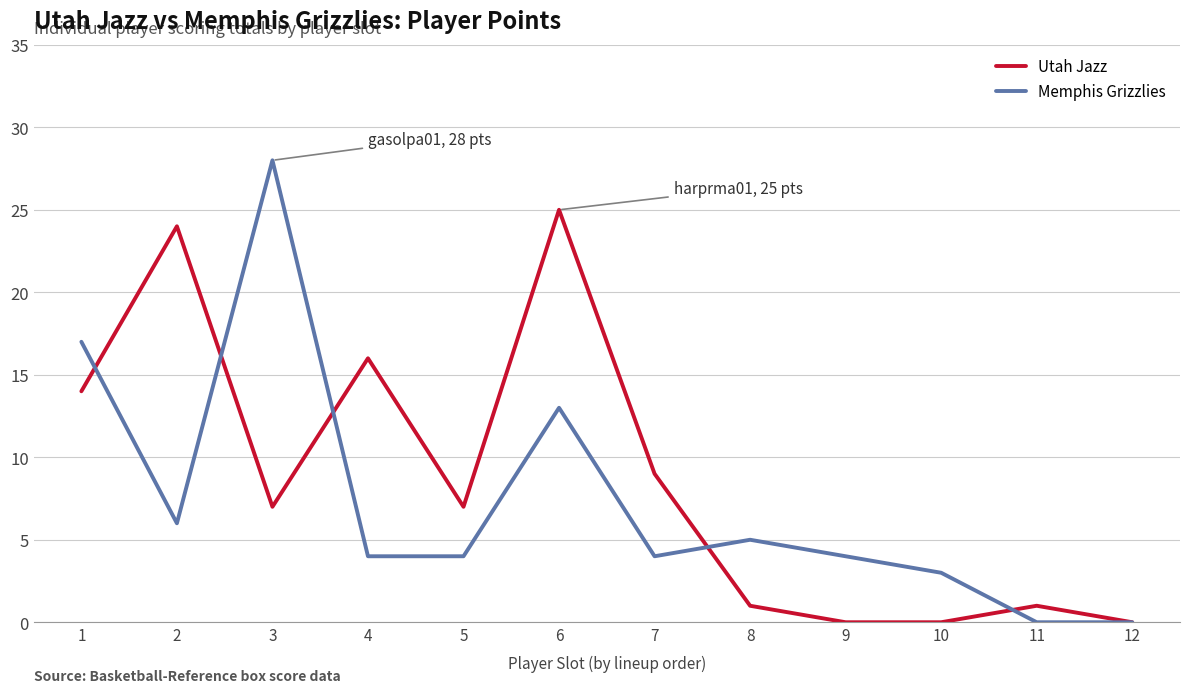

Reading left to right, extract all data points from this chart.

Utah Jazz: 14	24	7	16	7	25	9	1	0	0	1	0
Memphis Grizzlies: 17	6	28	4	4	13	4	5	4	3	0	0